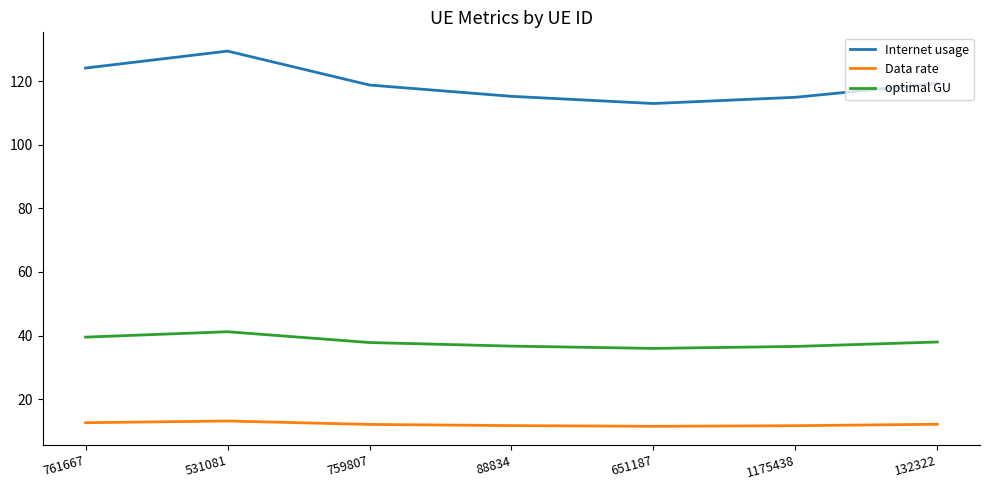

At which category does the chart reach its peak across all series?

531081